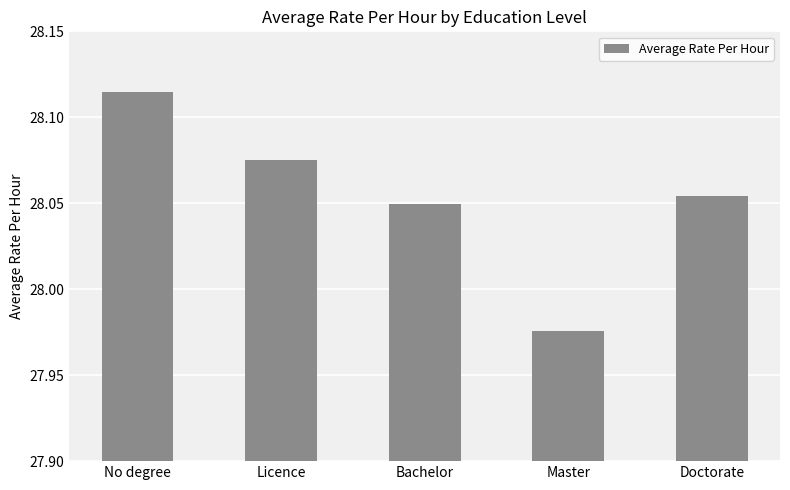

The chart shows a value of 49.6 at Doctorate. True or false?

False